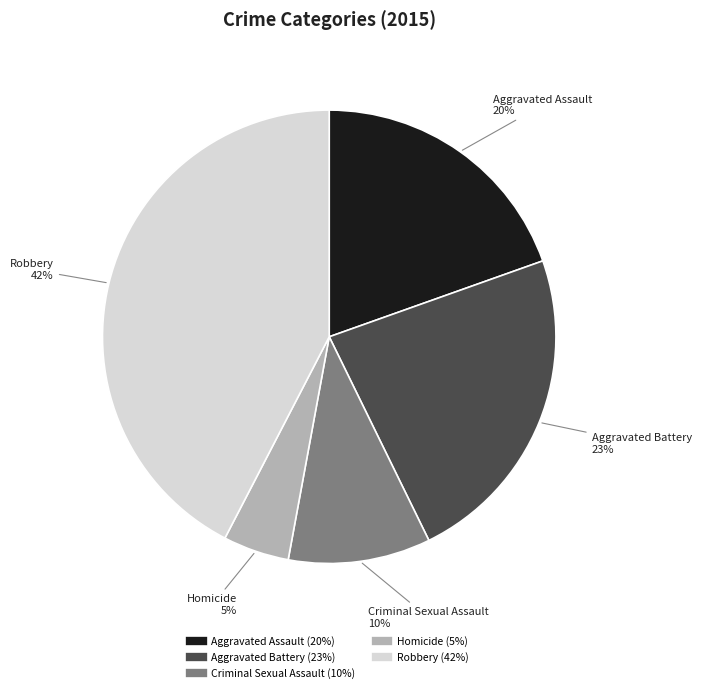

How many segments does this pie chart have?

5